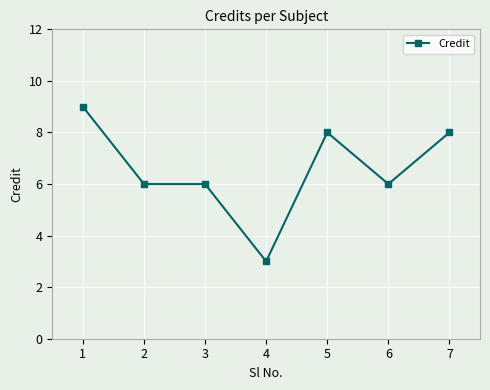

What is the difference between the values at 1 and 5?

1